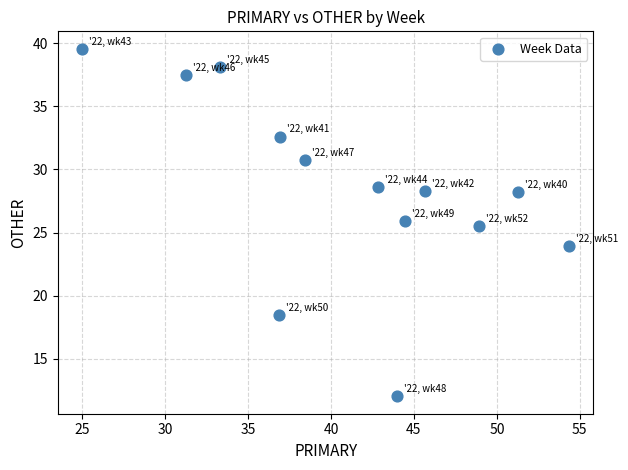

What Y value in the scatter plot is closest to 25?

25.5